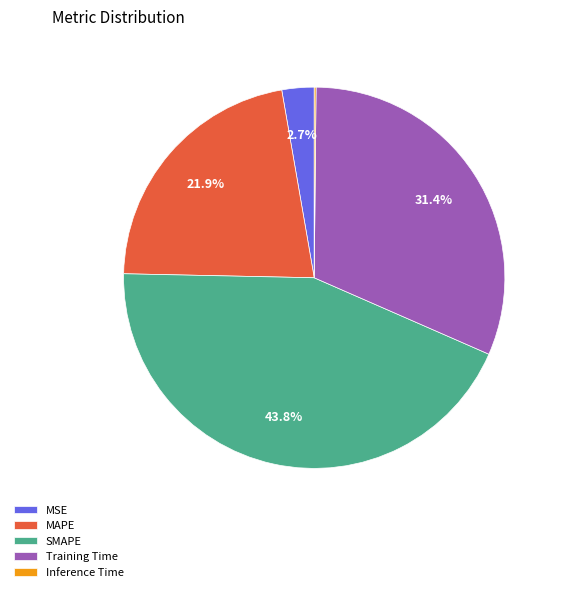

Is it true that MAPE is 22% of the pie?

True